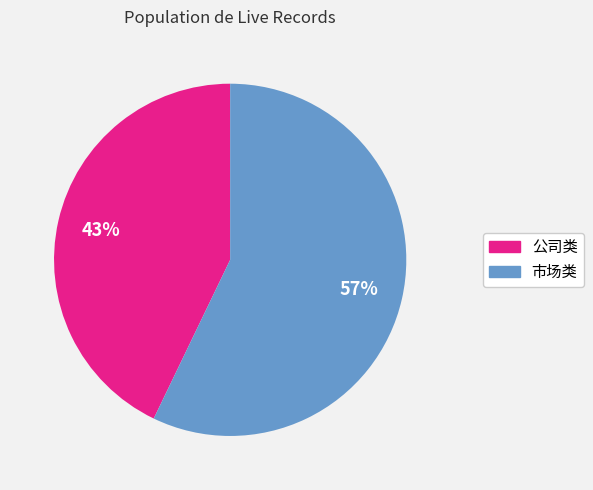

Is there any slice that represents more than half of the pie?

Yes